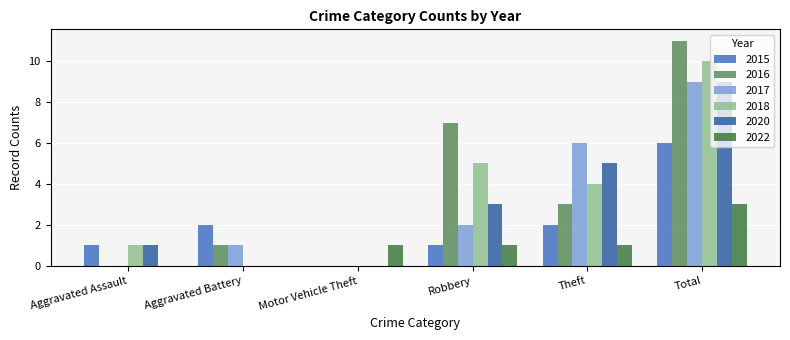

How many distinct data groups are displayed?

6